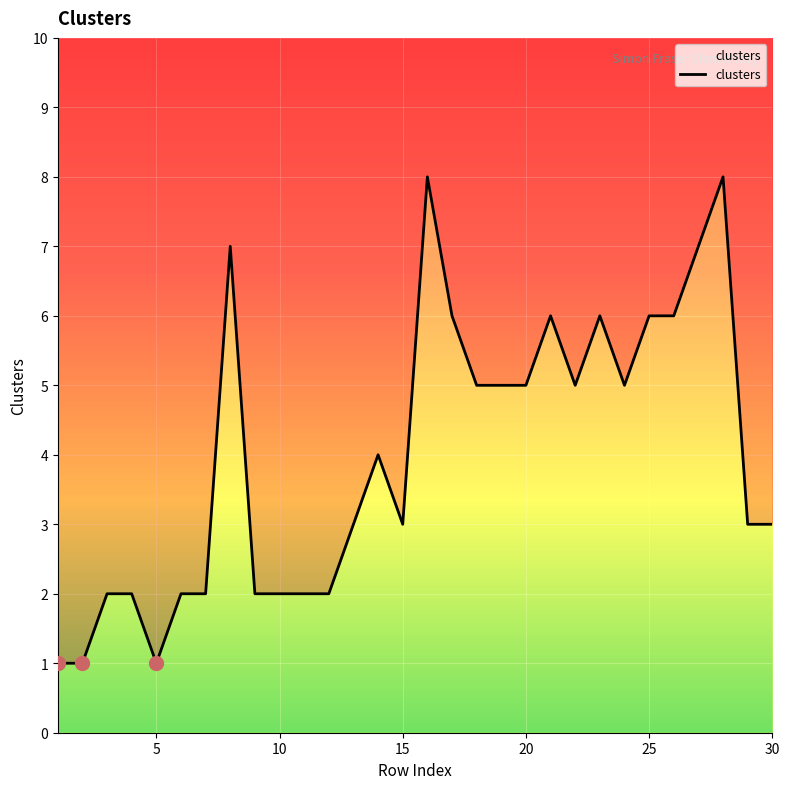

Which label corresponds to the largest value in the chart?

16